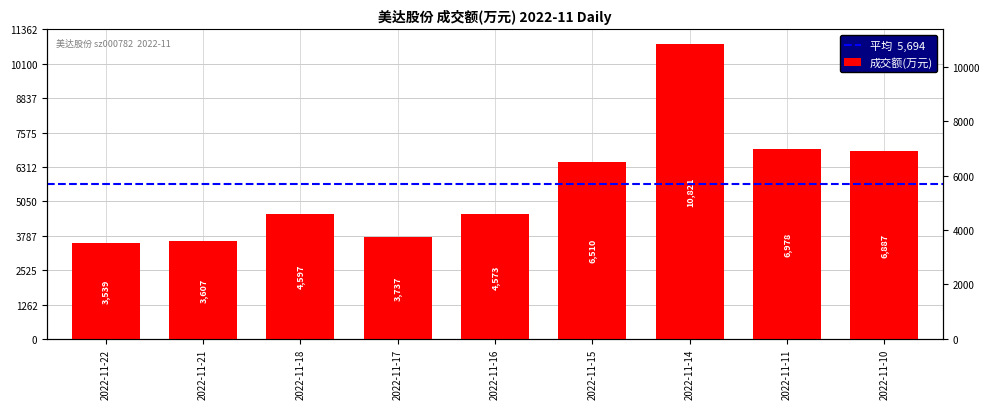

What is the change in value from 2022-11-15 to 2022-11-14?

+4311